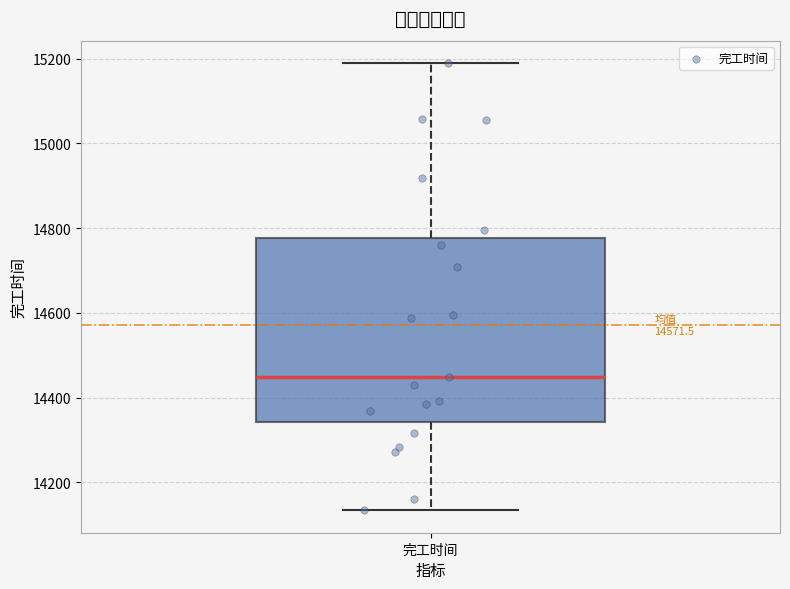

Where does the upper whisker of the box for 完工时间 end on the y-axis? The values are not printed on the chart, so give them approximately, as read against the axis.

15180